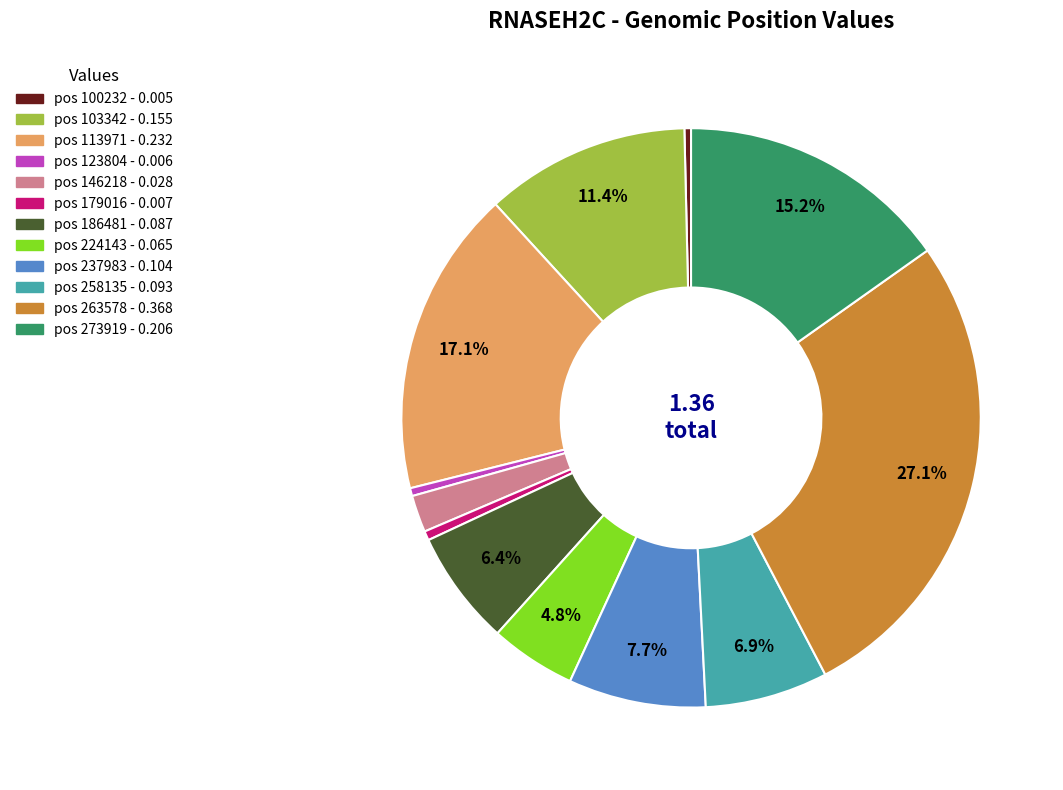

How many segments does this pie chart have?

12